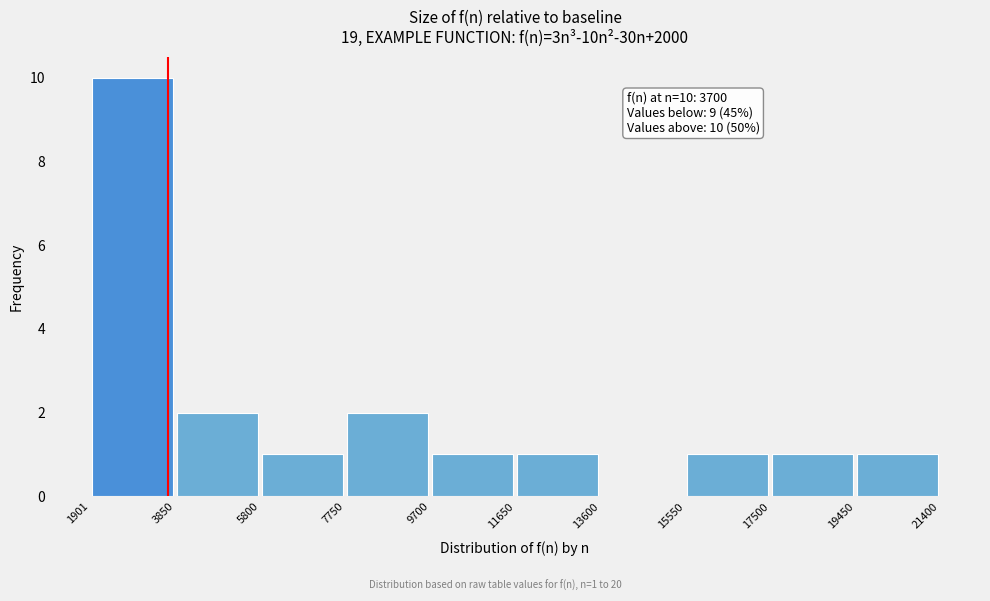

Which range on the x-axis has the tallest bar?

1901 to 3850